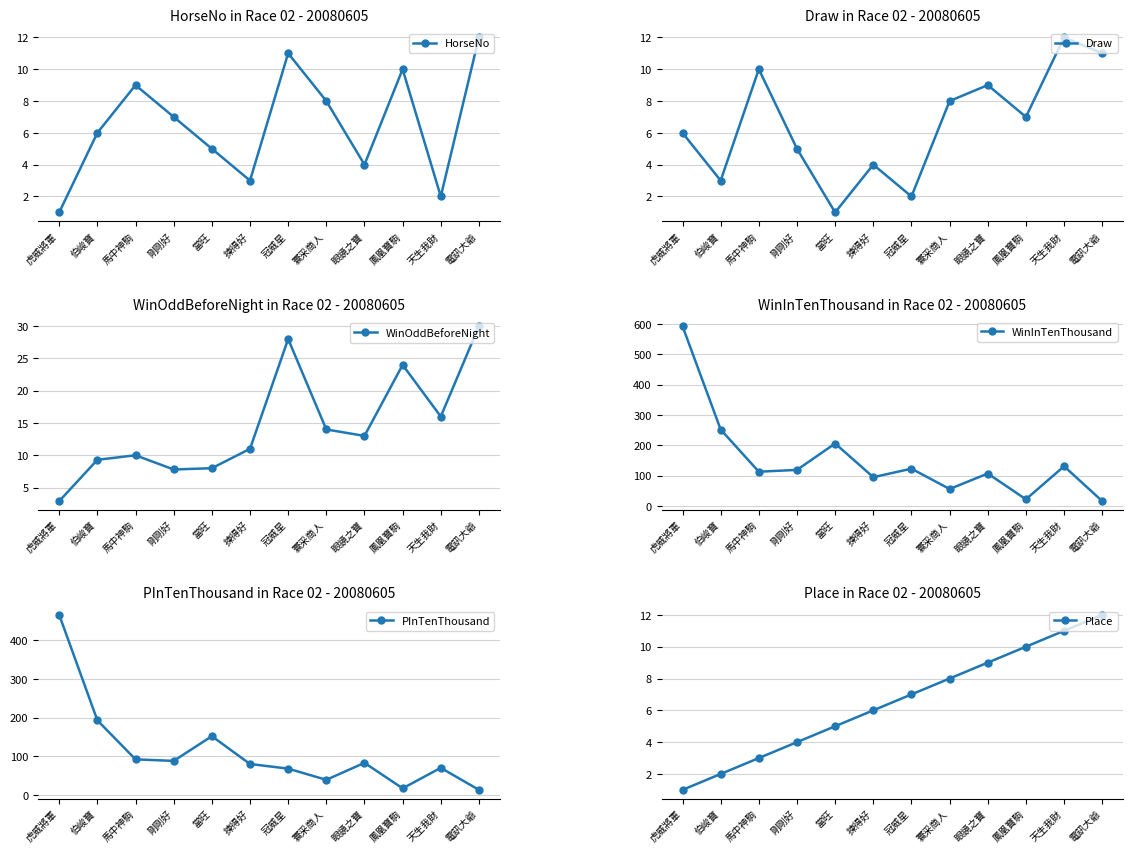

What is the value of the Draw point at the 3rd from the left?

10